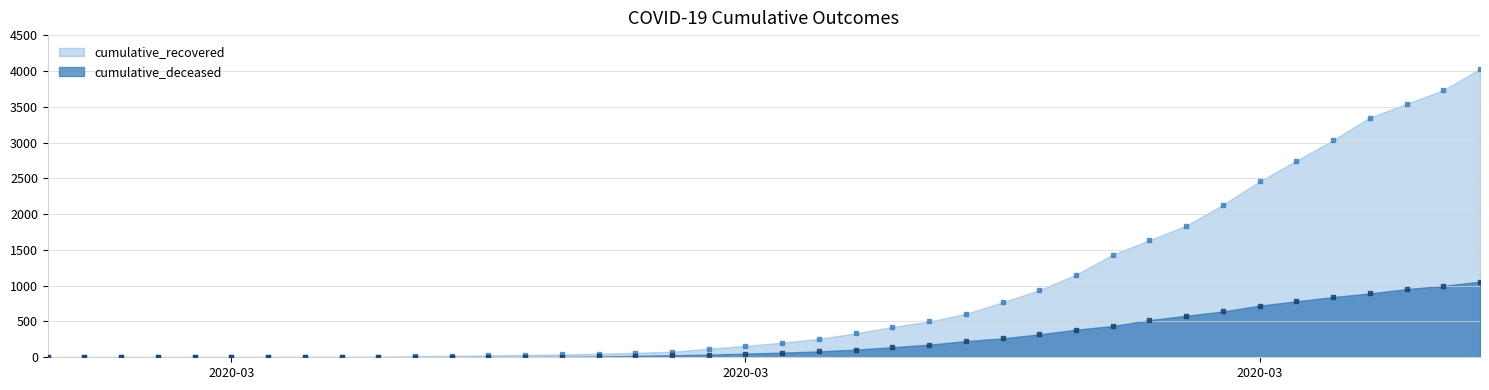

Which series has the largest total across all categories?

cumulative_recovered